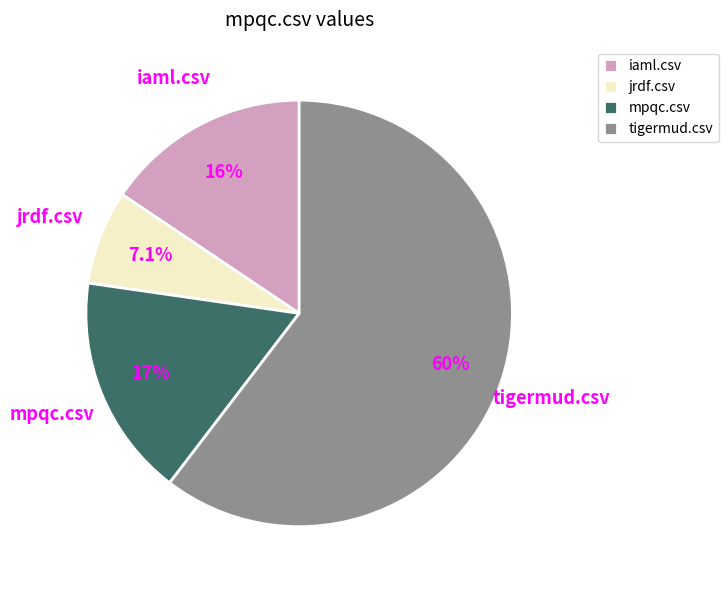

The iaml.csv slice represents 16% of the pie. True or false?

True